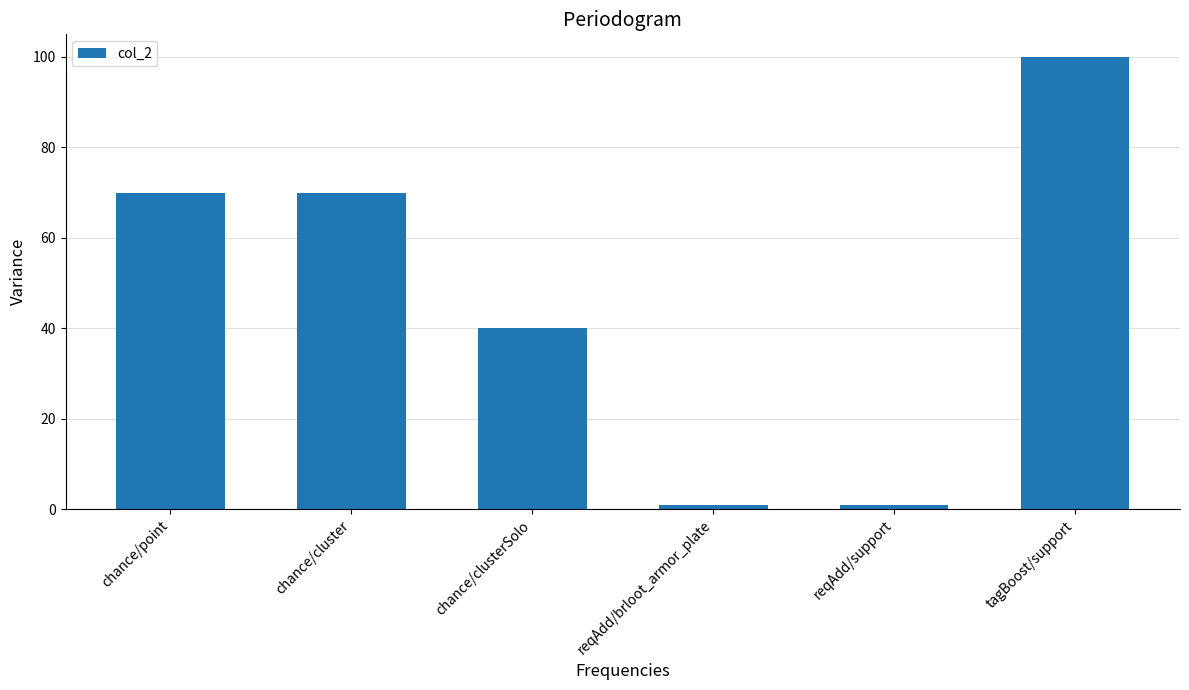

Reading left to right, transcribe all the data shown in this chart.

chance/point=70	chance/cluster=70	chance/clusterSolo=40	reqAdd/brloot_armor_plate=1	reqAdd/support=1	tagBoost/support=100